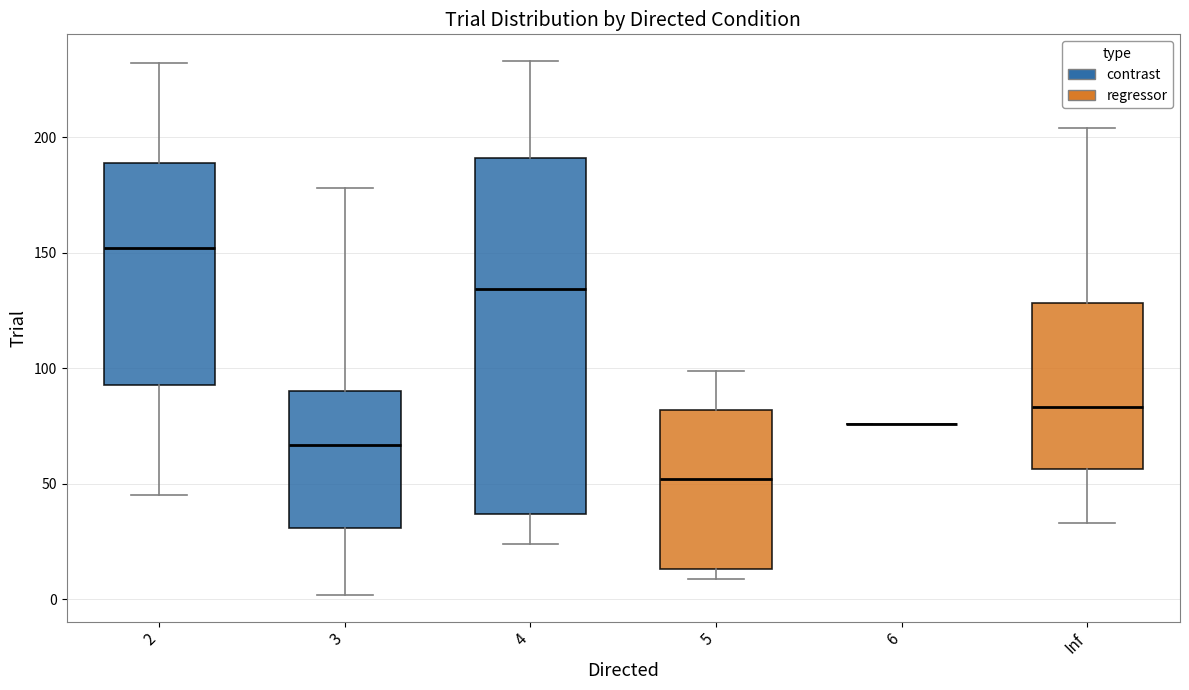

Reading left to right, transcribe this box plot: for each box, give where its median line is, the range the box spans, and where its two whiskers end, as read against the y-axis. The values are not printed on the chart, so give them approximately, as read against the axis.

2: median 150, box 95 to 190, whiskers 45 to 230
3: median 65, box 30 to 90, whiskers 0 to 180
4: median 135, box 35 to 190, whiskers 25 to 235
5: median 50, box 15 to 80, whiskers 10 to 100
6: box collapsed to a line at 75, whiskers 75 to 75
Inf: median 85, box 55 to 130, whiskers 35 to 205